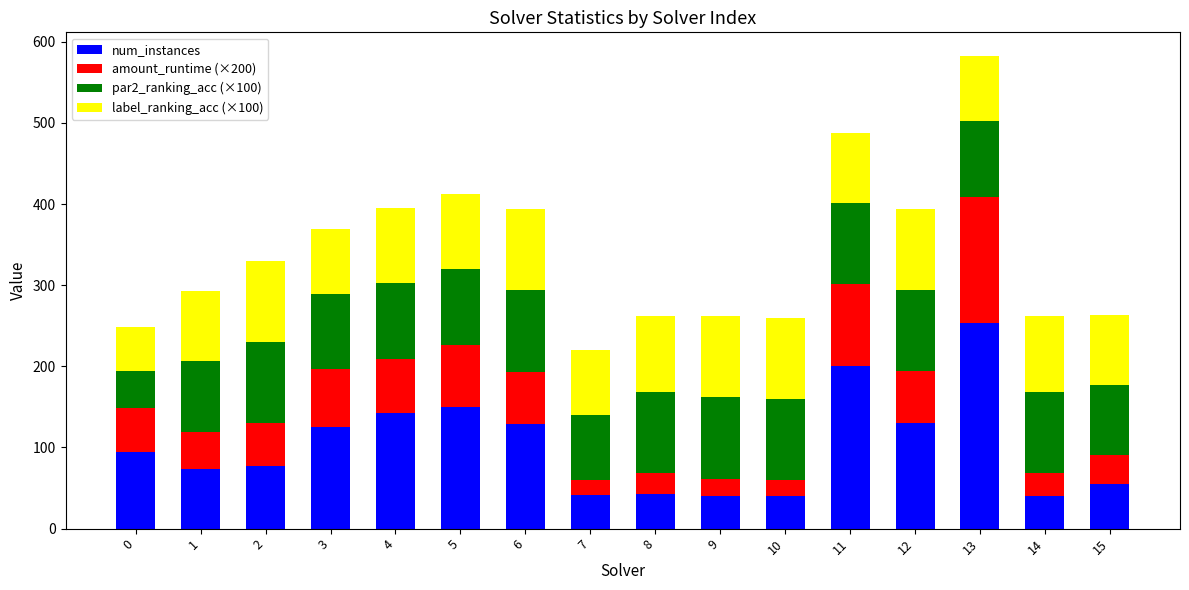

The value of num_instances at 14 is 40.0. True or false?

True